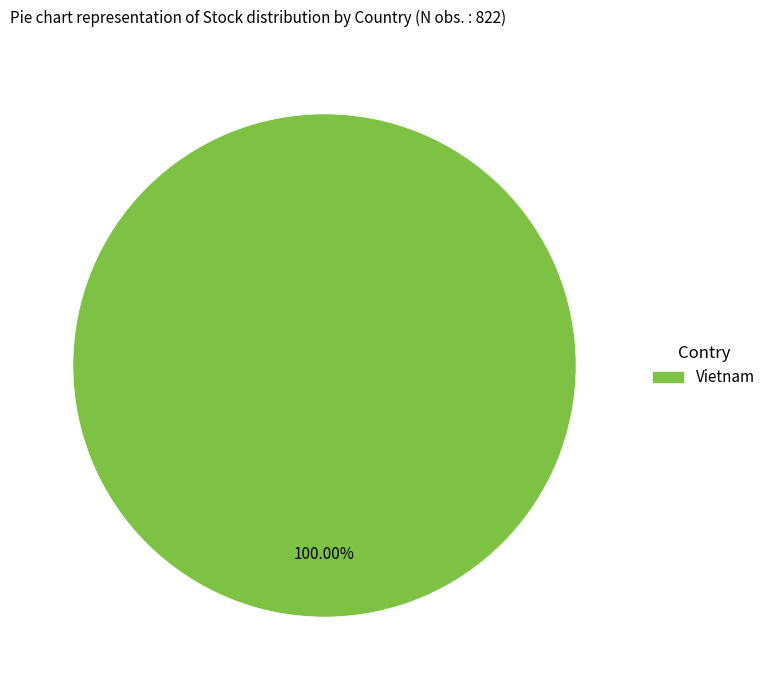

Rank the categories by value from highest to lowest.

Vietnam